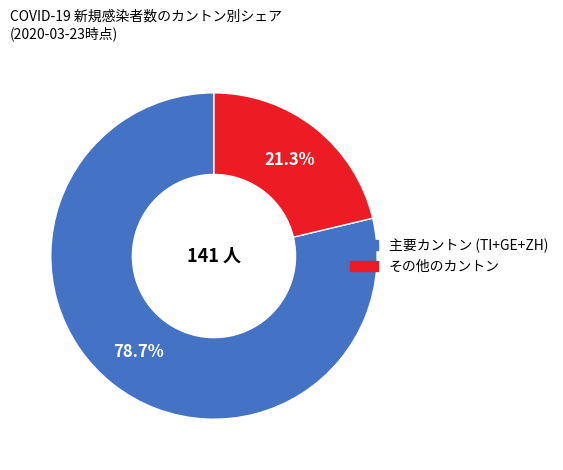

How many slices are in this pie chart?

2